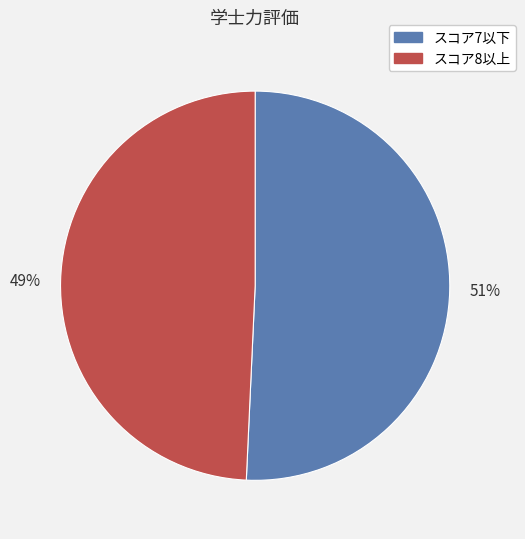

Rank the categories by value from lowest to highest.

スコア8以上, スコア7以下